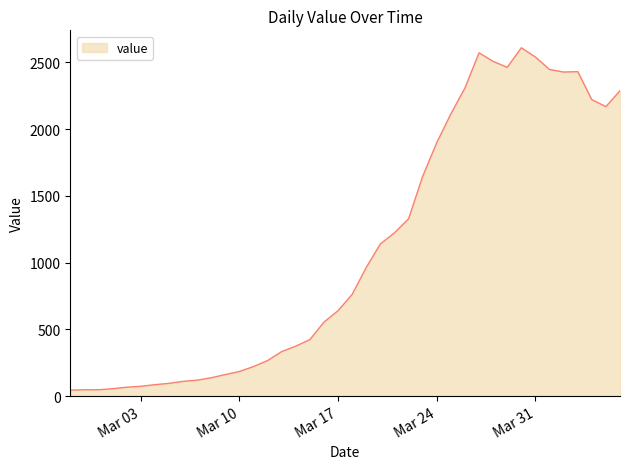

What is the maximum value shown in the chart?

2610